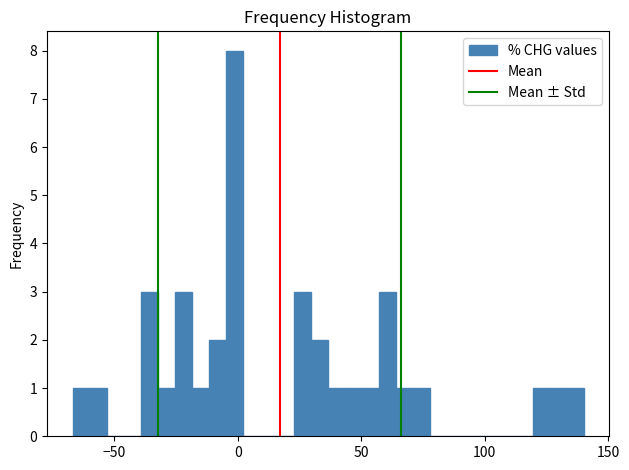

Around what value on the x-axis is the tallest bar? Give the approximate position of its centre, as read against the axis.

0